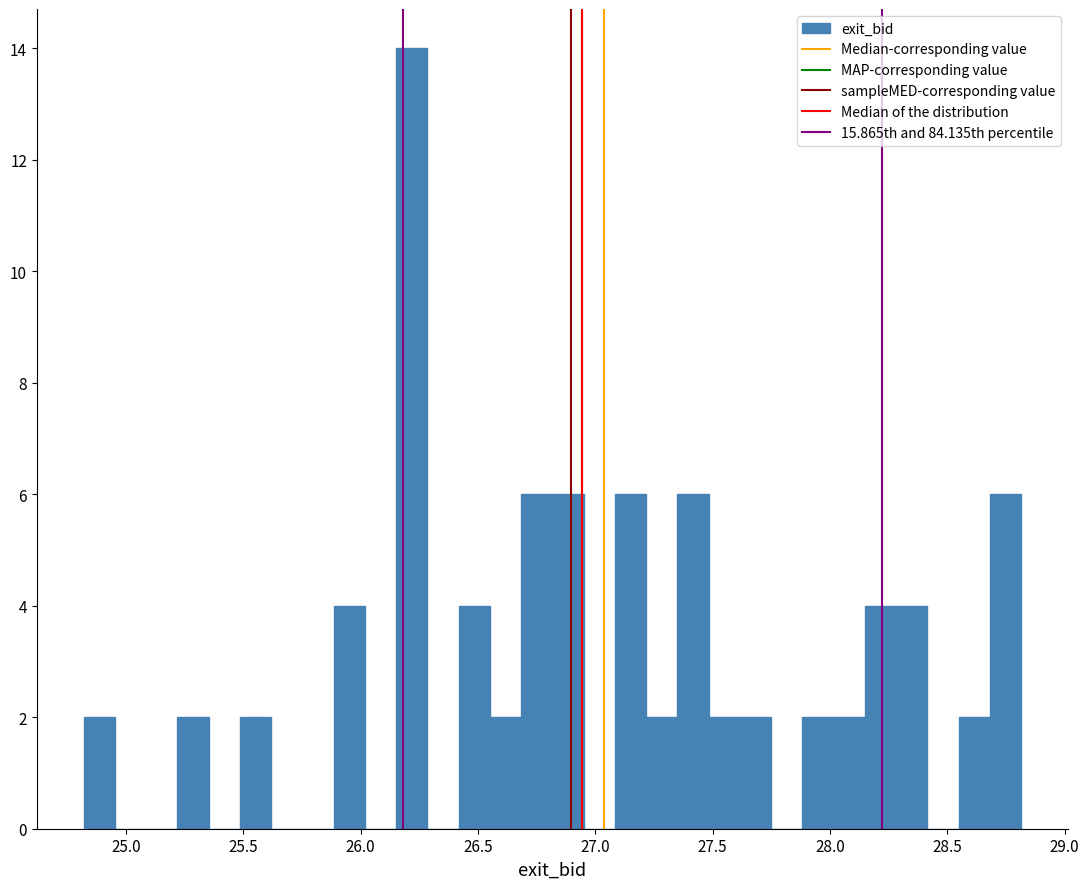

Read against the x-axis, roughly where is the centre of the tallest bar?

26.20